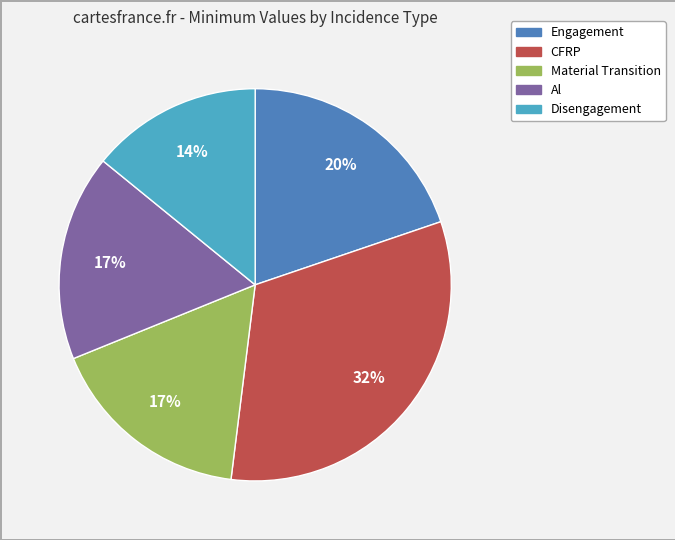

To the nearest percent, what is the difference between the largest and smallest slice percentages?

18%